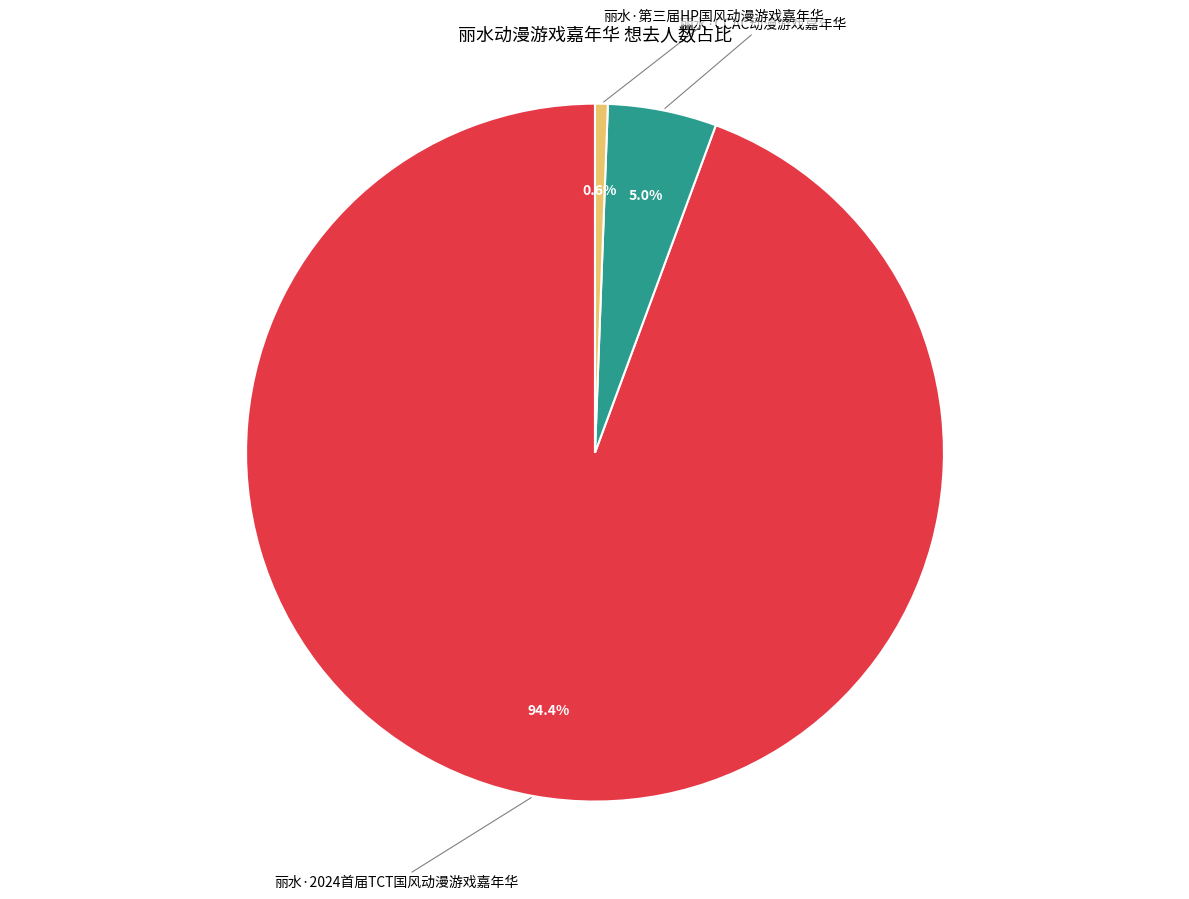

Count the number of slices in the pie.

3